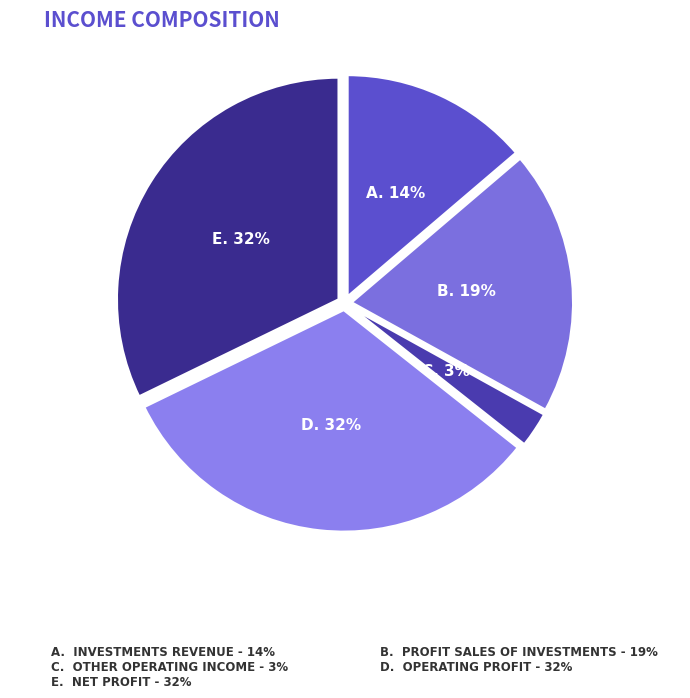

Does any single category account for the majority?

No